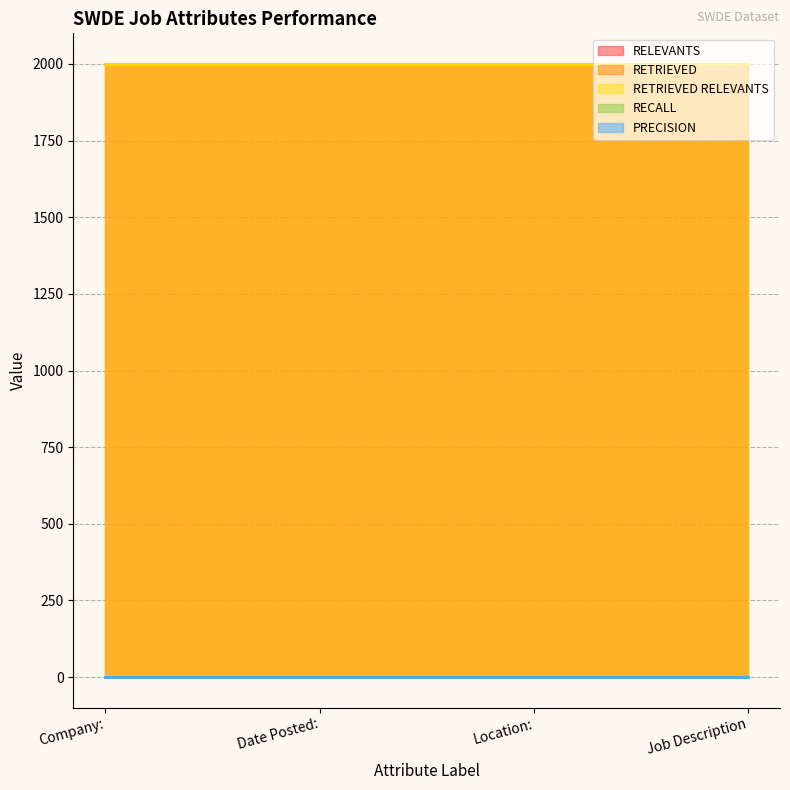

What is the maximum value shown in the chart?

2000